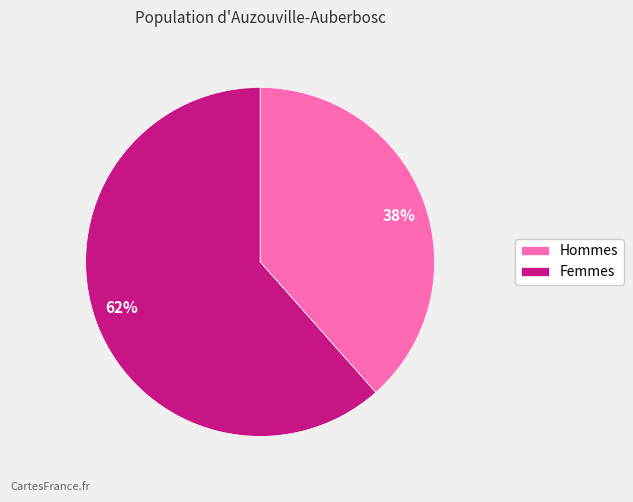

What is the largest slice in the pie chart?

Femmes